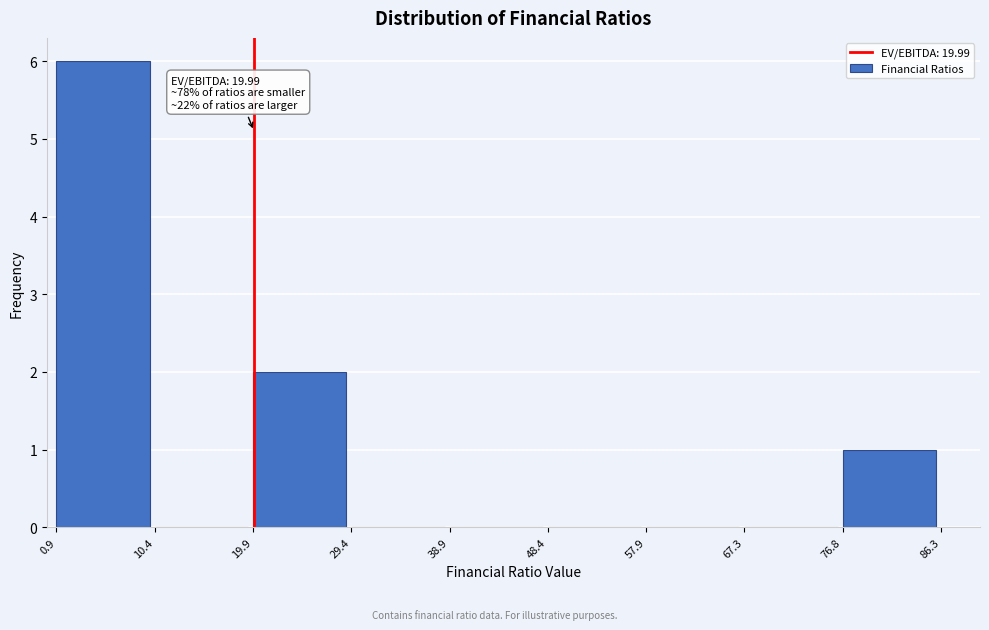

Which range on the x-axis has the tallest bar?

0.9 to 10.4